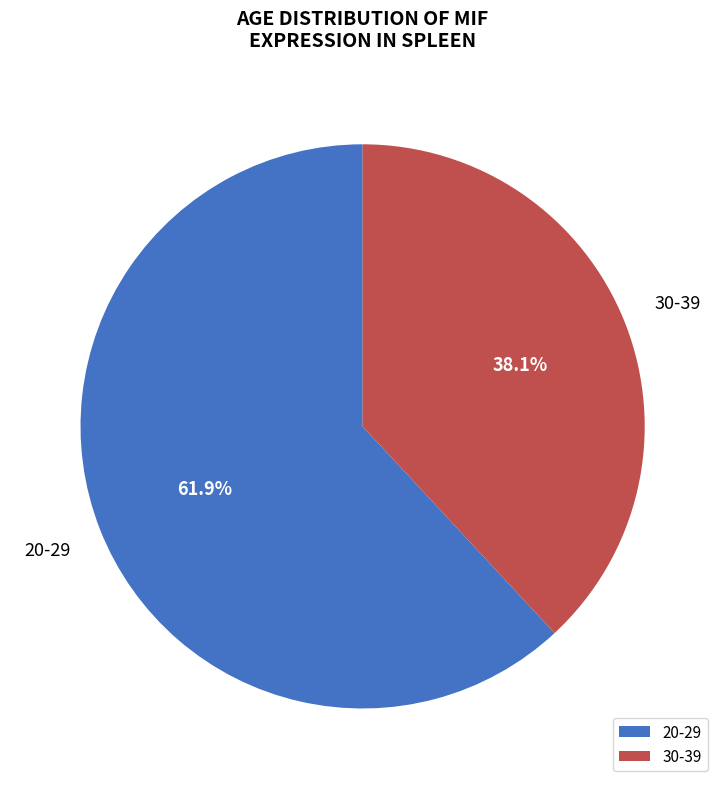

Which slice represents more than half of the pie?

20-29